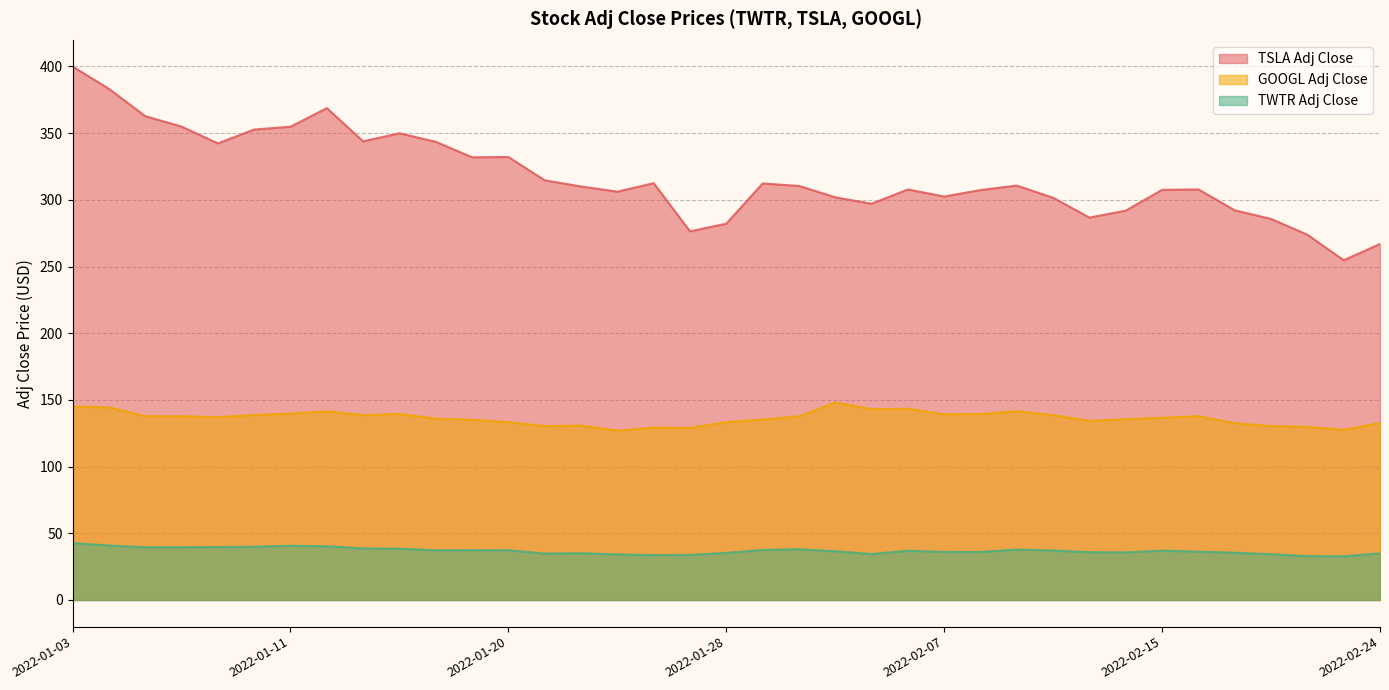

Is the value of TSLA Adj Close at 2022-02-23 greater than the value of GOOGL Adj Close at 2022-02-04?

Yes